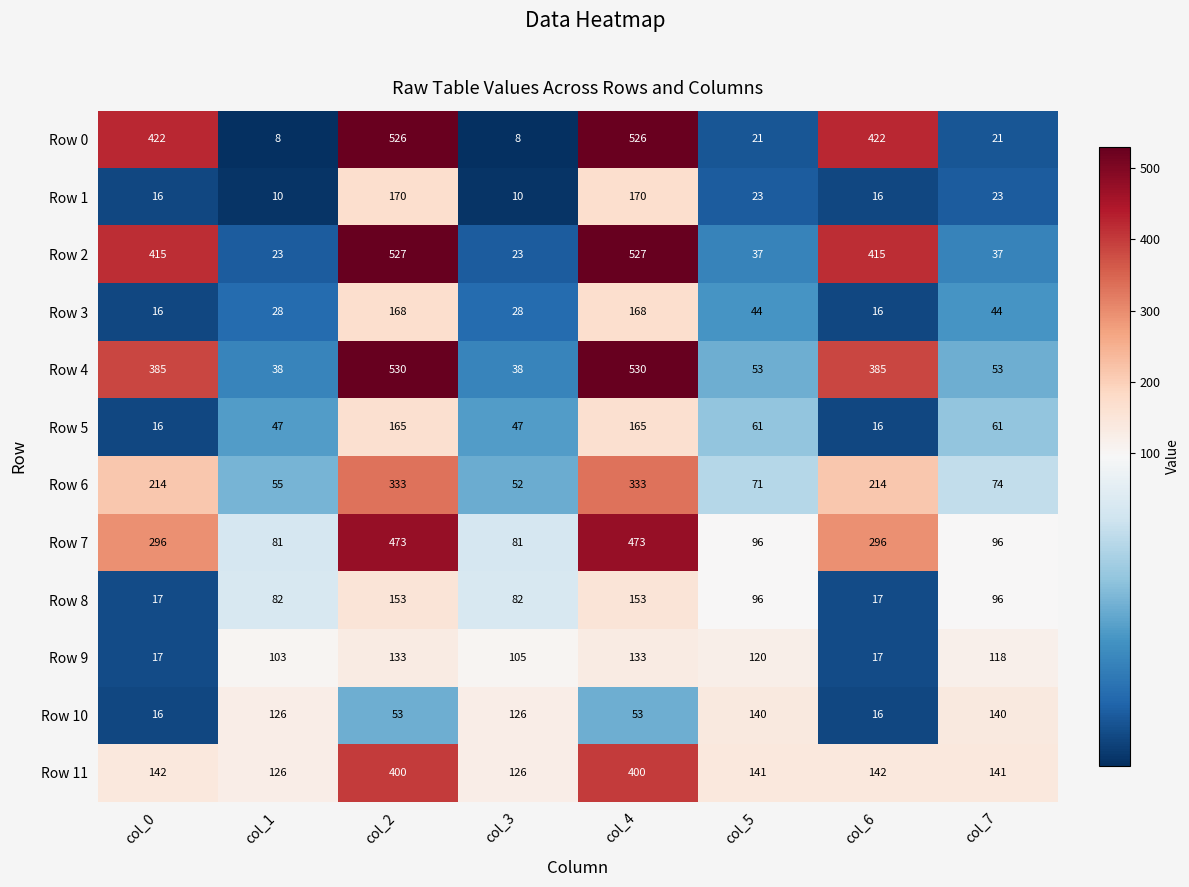

What is the average value of the Row 9 series?

93